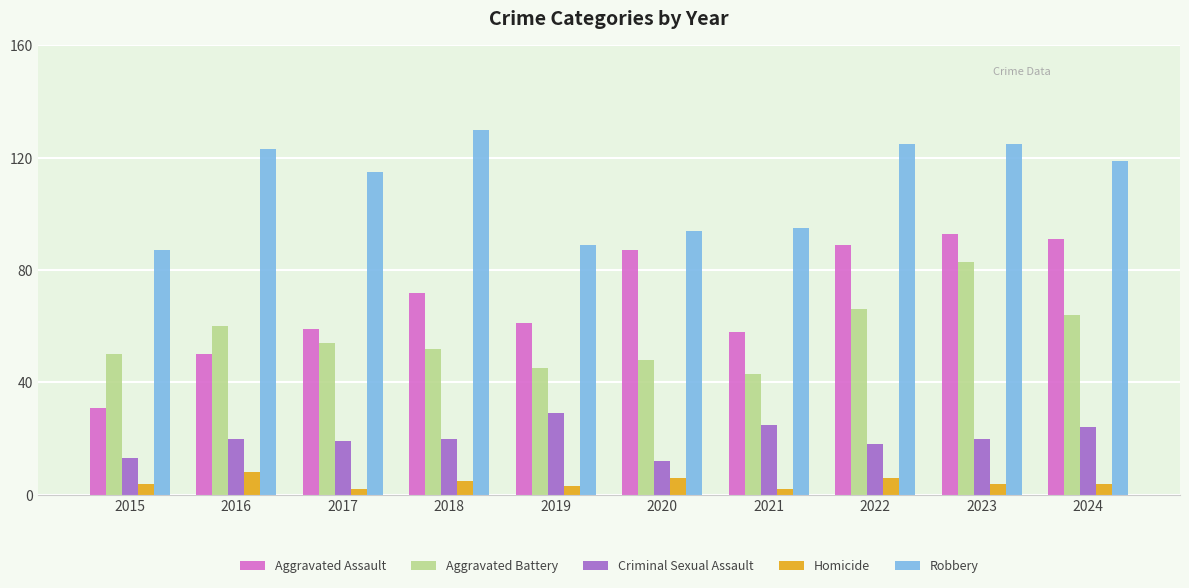

What is the smallest value displayed?

2